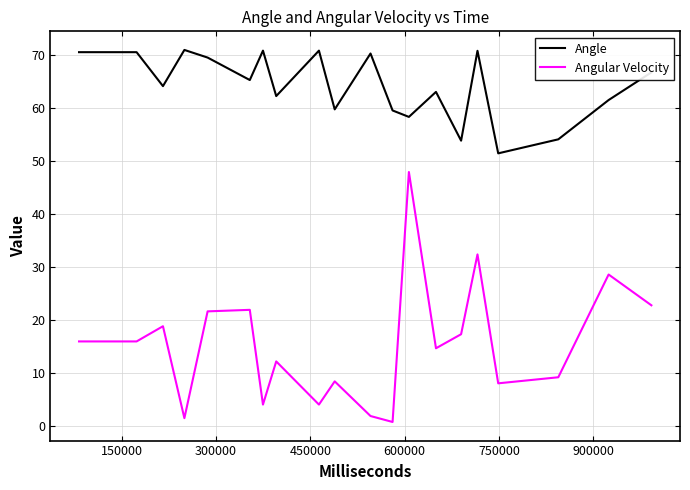

True or false: Angle and Angular Velocity cross at least once.

False